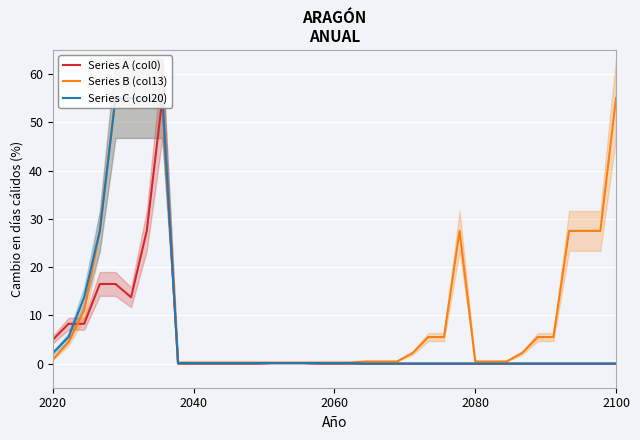

At 16, list the series in order from largest to smallest.

Series B (col13), Series A (col0), Series C (col20)